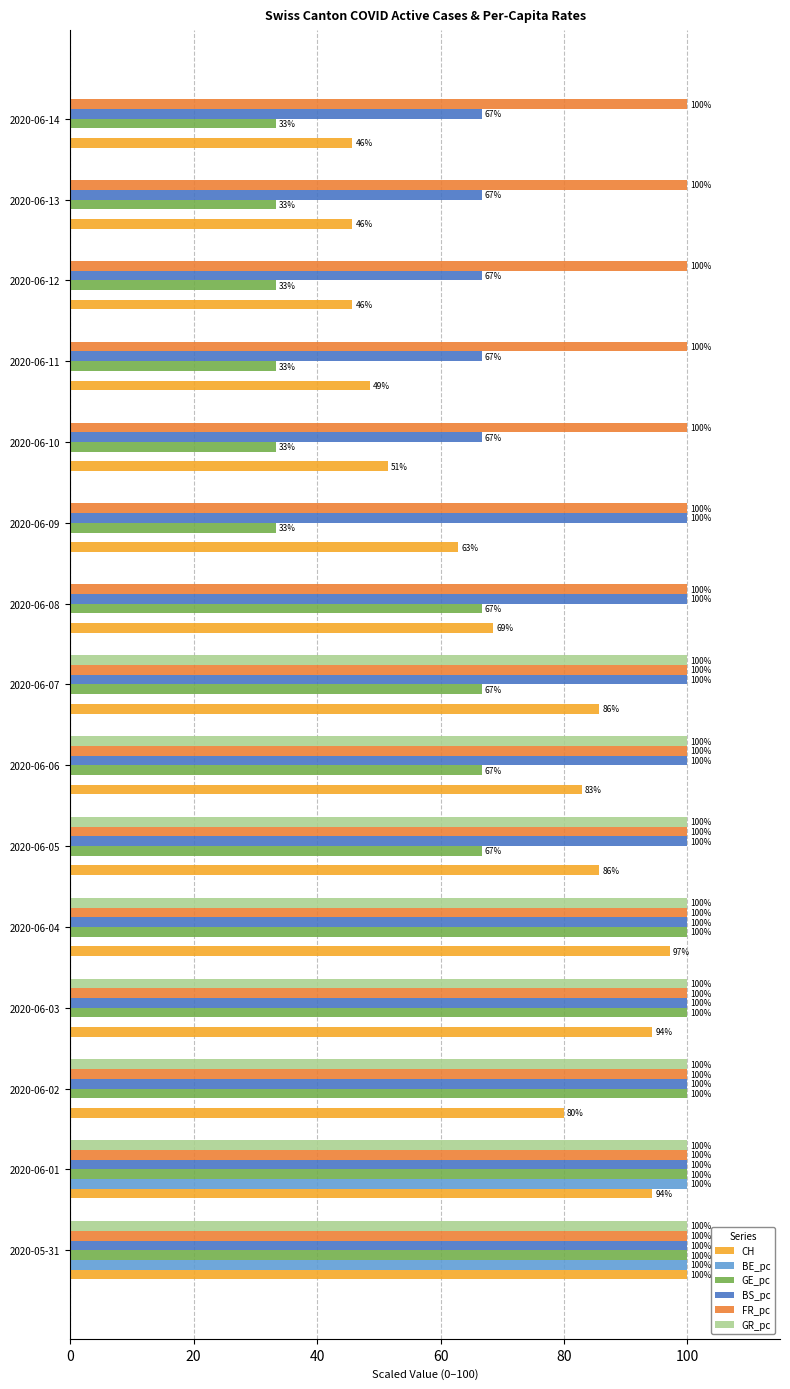

Which series changed the most between 2020-06-05 and 2020-06-06?

CH